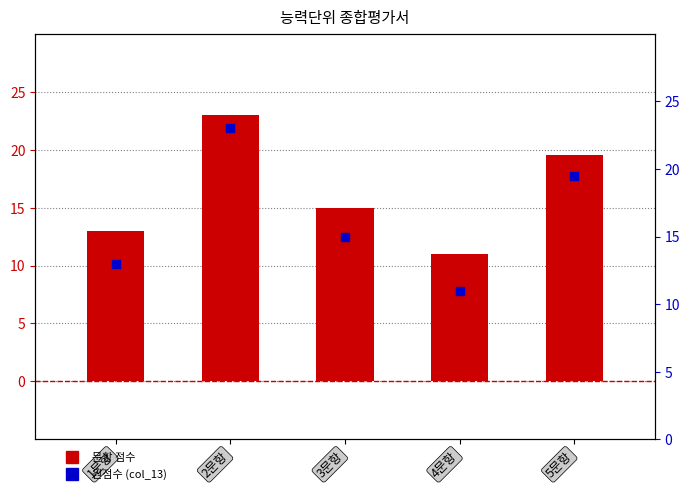

Which has a higher value, 2문항 or 4문항?

2문항